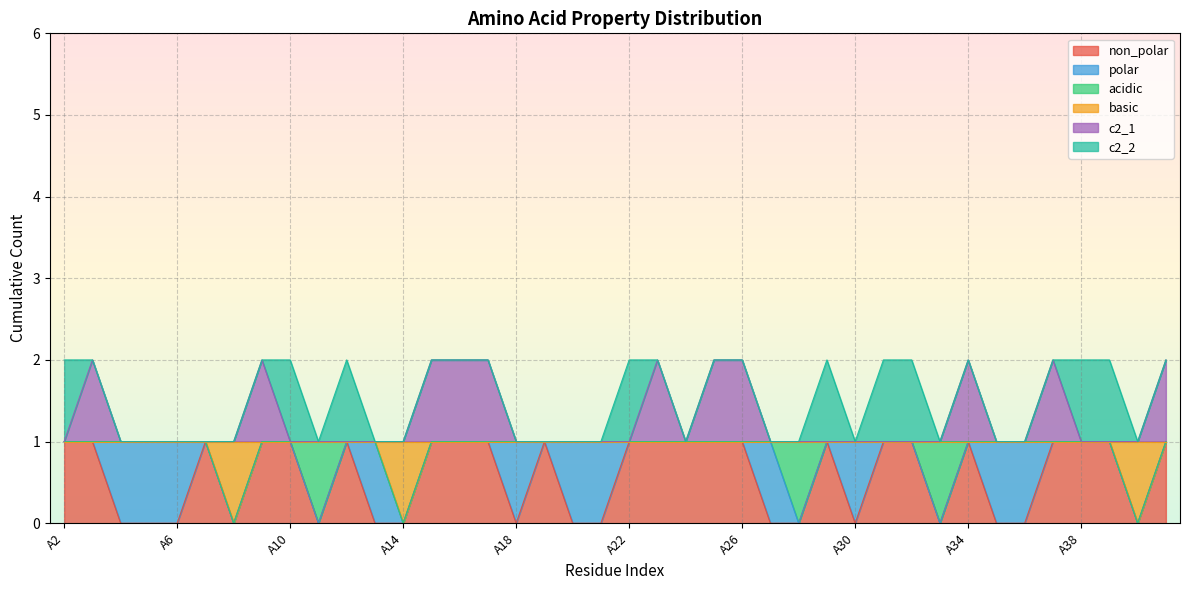

Does the chart display data point markers on the line(s)?

No